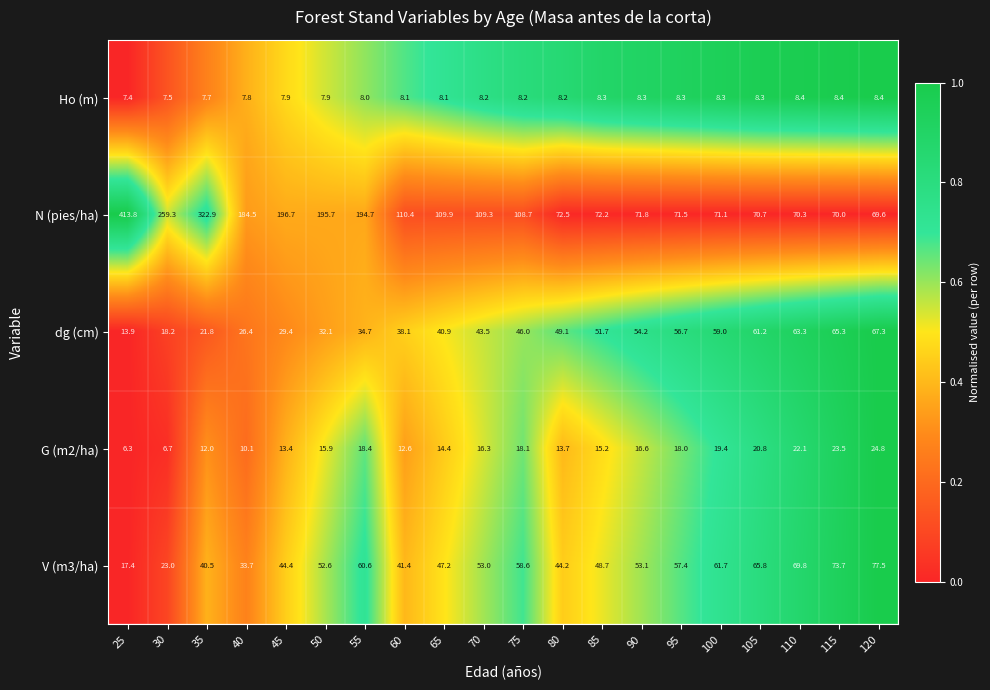

Rank the series by their maximum value, from lowest to highest.

Ho (m), G (m2/ha), dg (cm), V (m3/ha), N (pies/ha)